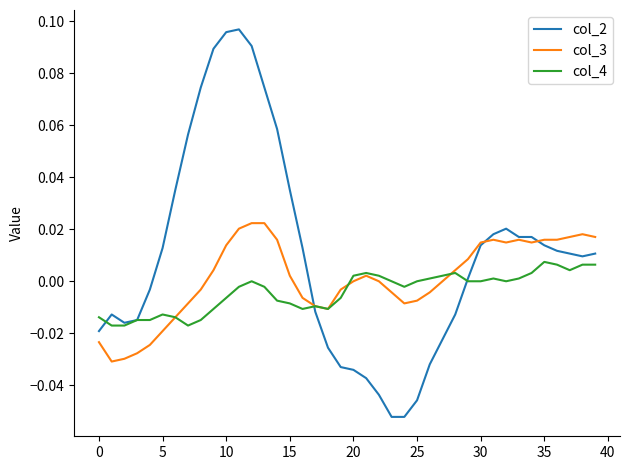

Is this an area chart (filled region under the line)?

No